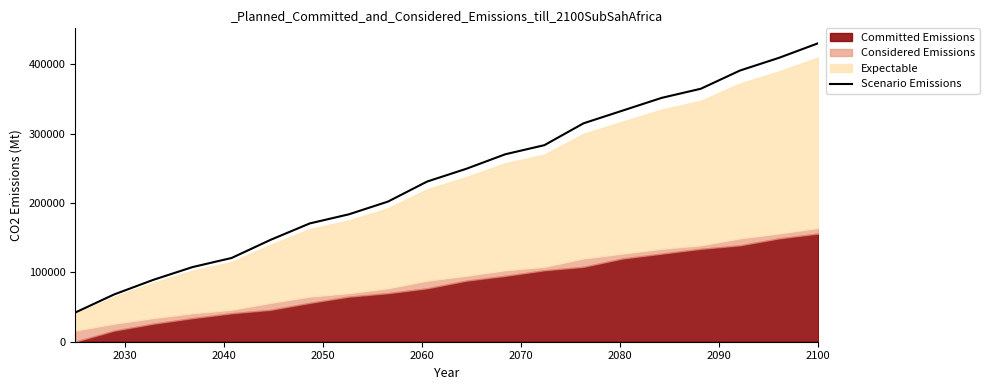

What is the minimum value for Scenario Emissions?

42032.8